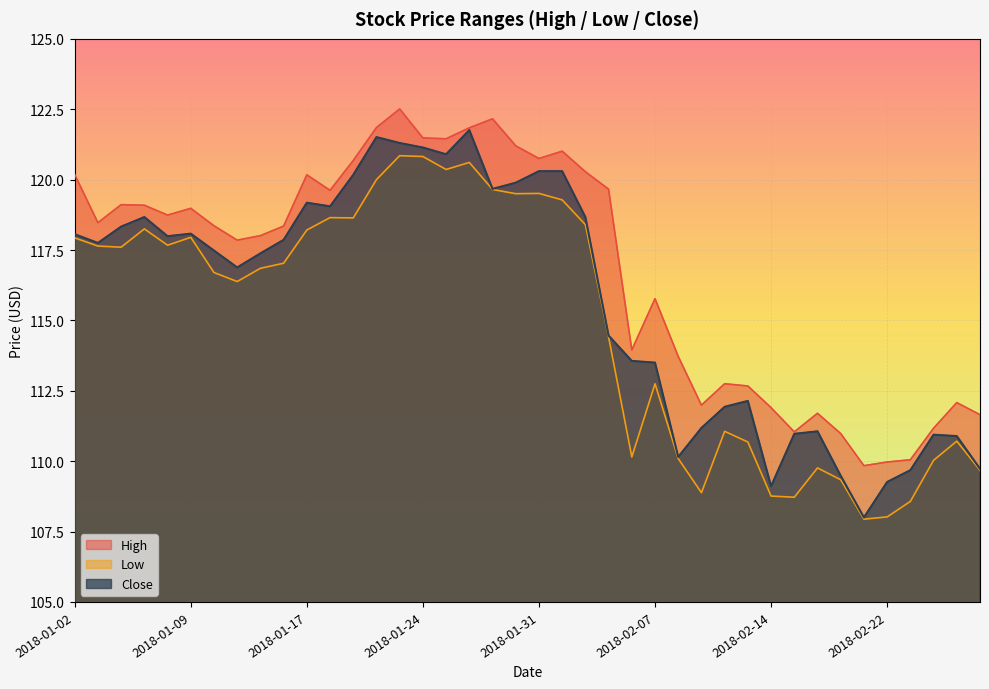

What is the difference between the High values at 2018-01-10 and 2018-01-09?

0.6